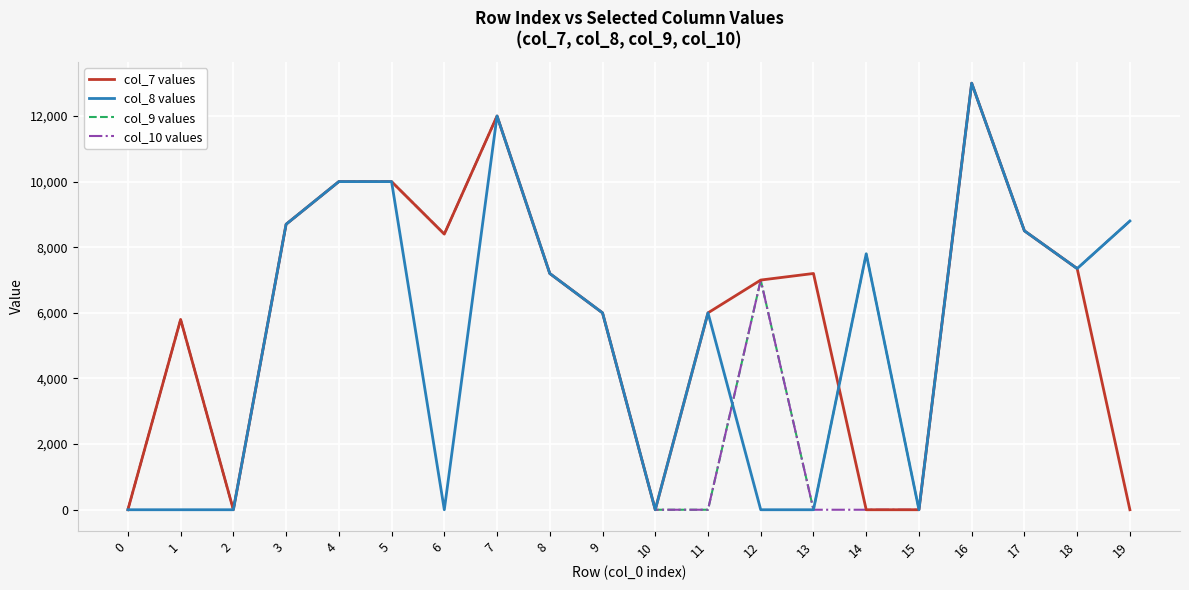

The value of col_8 values at 11 is 2533. True or false?

False